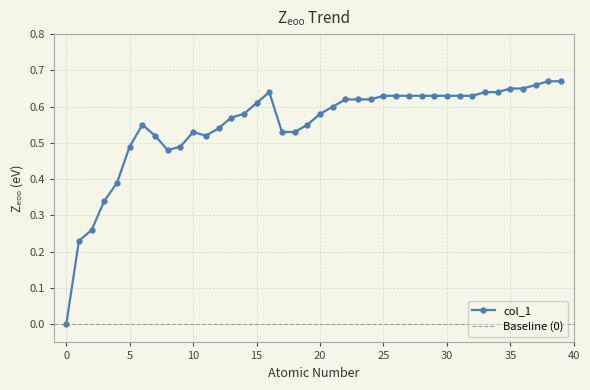

What is the difference between the second highest and second lowest values?

0.4